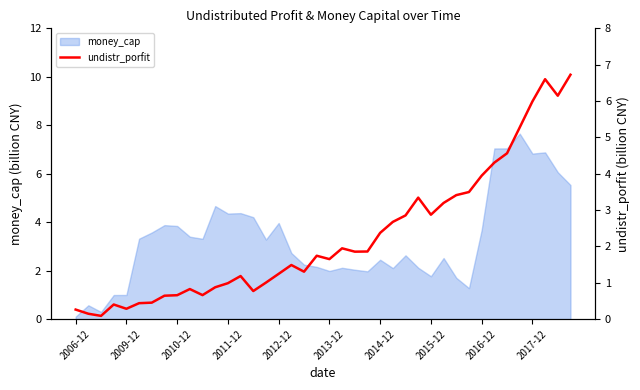

What is the maximum value for money_cap?

7.7